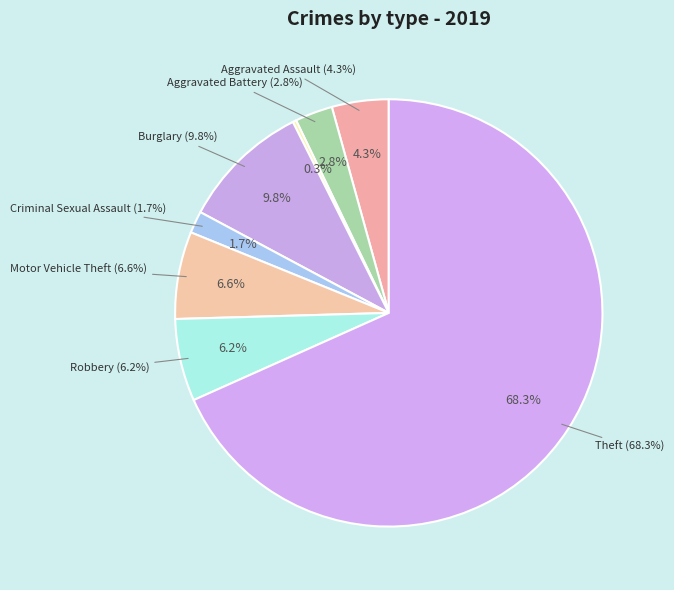

Which category accounts for the majority?

Theft